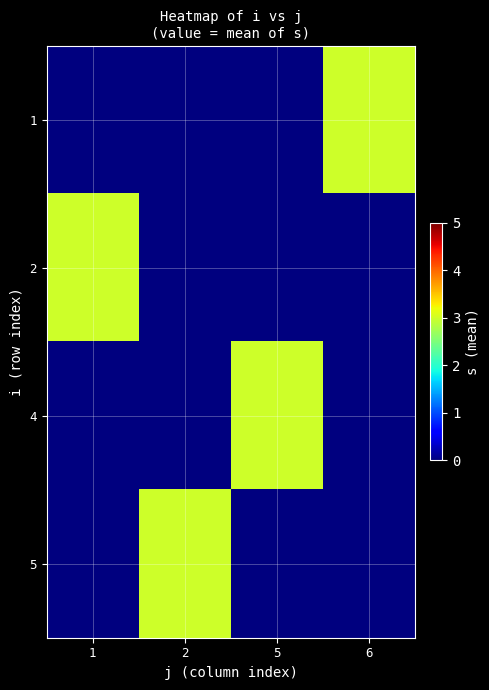

Which has a higher value, 1 or 5?

1